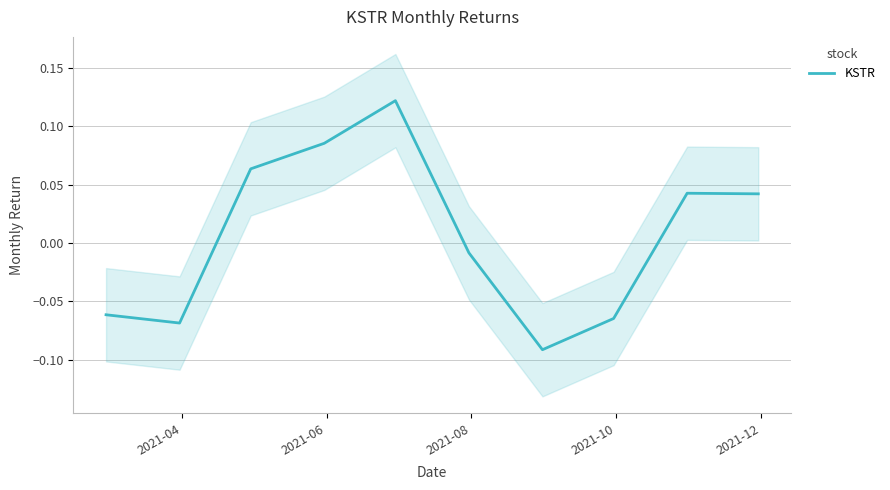

Does the chart display data point markers on the line(s)?

No